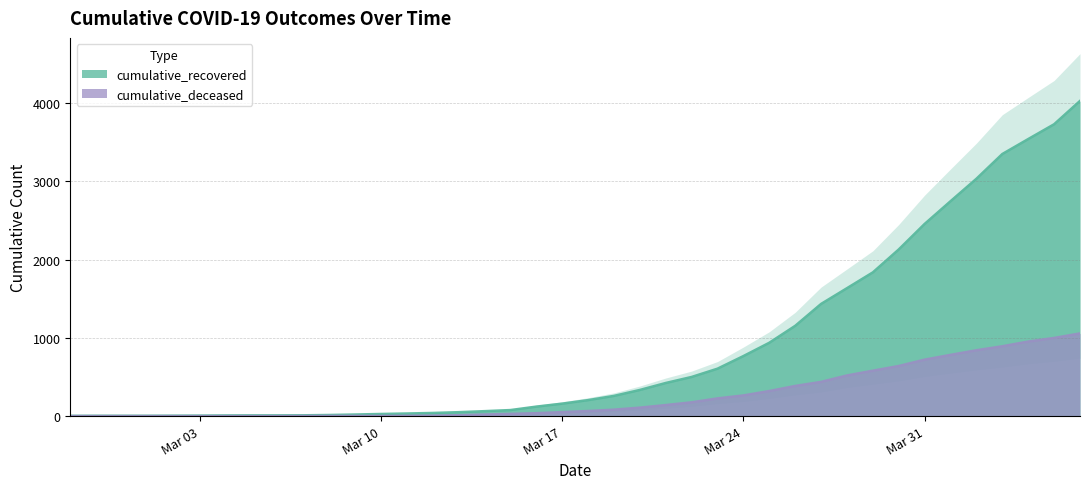

Rank the categories by cumulative_recovered value from highest to lowest.

2020-04-06, 2020-04-05, 2020-04-04, 2020-04-03, 2020-04-02, 2020-04-01, 2020-03-31, 2020-03-30, 2020-03-29, 2020-03-28, 2020-03-27, 2020-03-26, 2020-03-25, 2020-03-24, 2020-03-23, 2020-03-22, 2020-03-21, 2020-03-20, 2020-03-19, 2020-03-18, 2020-03-17, 2020-03-16, 2020-03-15, 2020-03-14, 2020-03-13, 2020-03-12, 2020-03-11, 2020-03-10, 2020-03-09, 2020-03-08, 2020-03-07, 2020-03-05, 2020-03-06, 2020-03-04, 2020-03-03, 2020-03-02, 2020-02-28, 2020-02-29, 2020-03-01, 2020-02-27